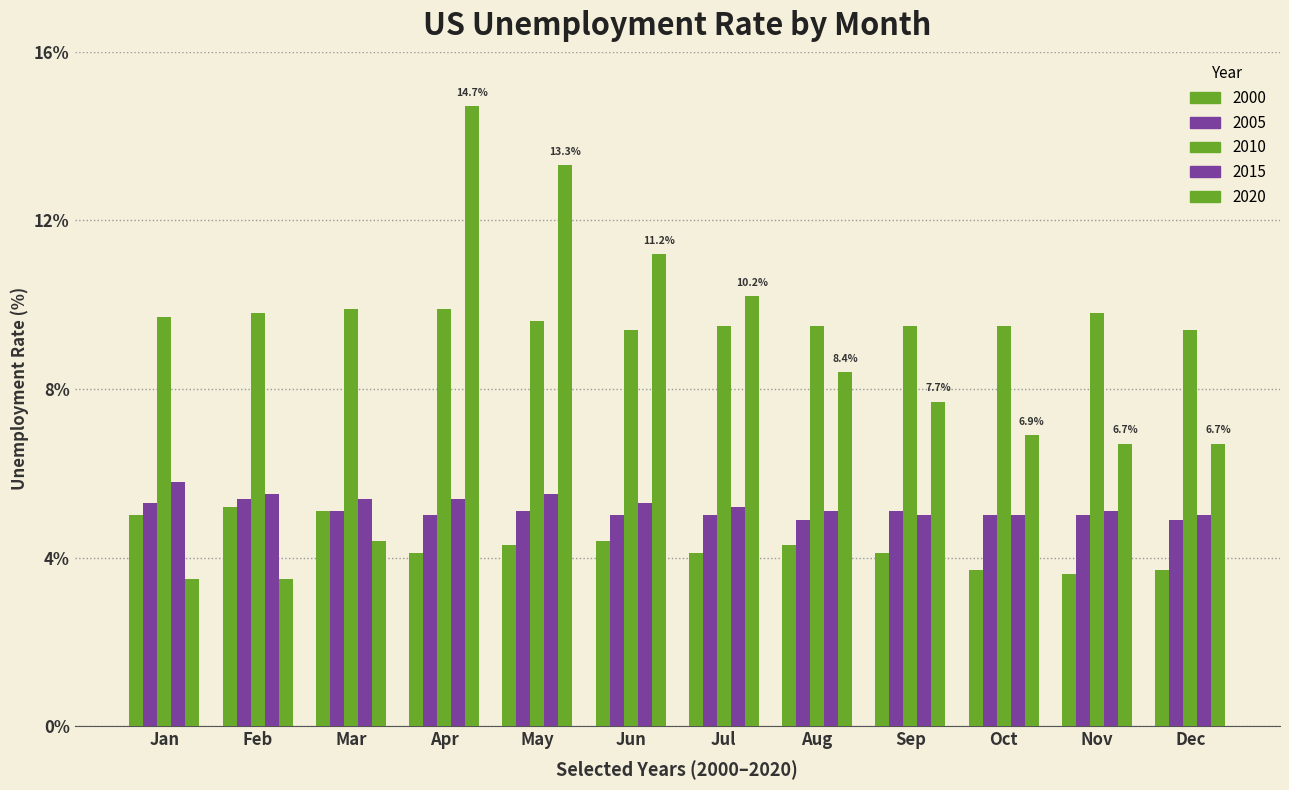

How many bars are there in total?

60